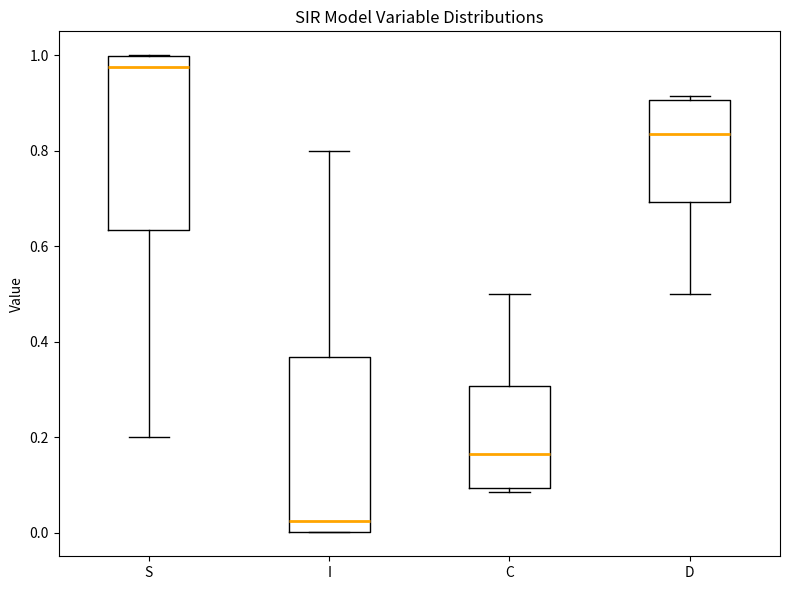

Reading left to right, read every box against the y-axis: the position of its median line, the range the box covers, and the ends of its whiskers. The values are not printed on the chart, so give them approximately, as read against the axis.

S: median 0.98, box 0.64 to 1.00, whiskers 0.20 to 1.00
I: median 0.02, box 0.00 to 0.36, whiskers 0.00 to 0.80
C: median 0.16, box 0.10 to 0.30, whiskers 0.08 to 0.50
D: median 0.84, box 0.70 to 0.90, whiskers 0.50 to 0.92